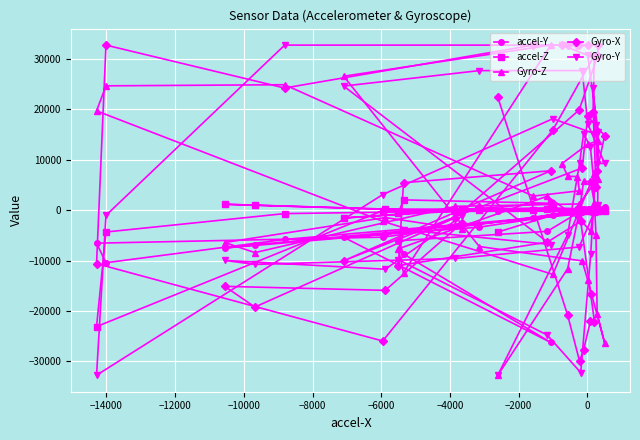

What is the difference between the maximum and minimum values in the accel-Y series?

26939